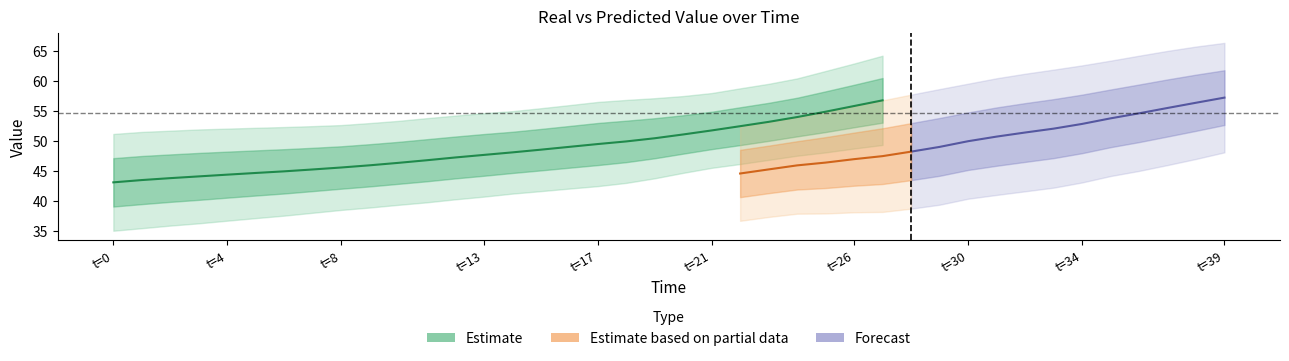

The Real series shows 49.5 at 17. True or false?

True